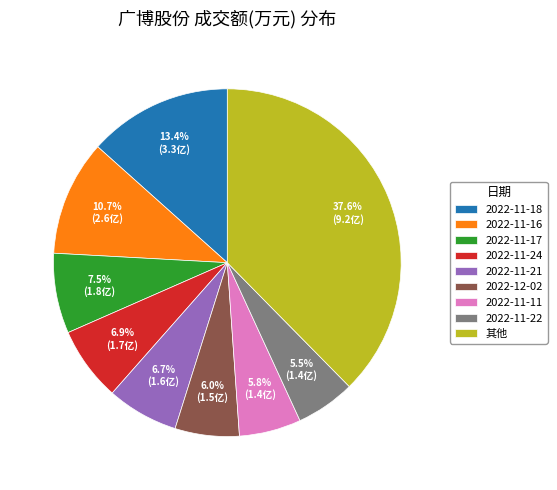

Does any single category account for the majority?

No